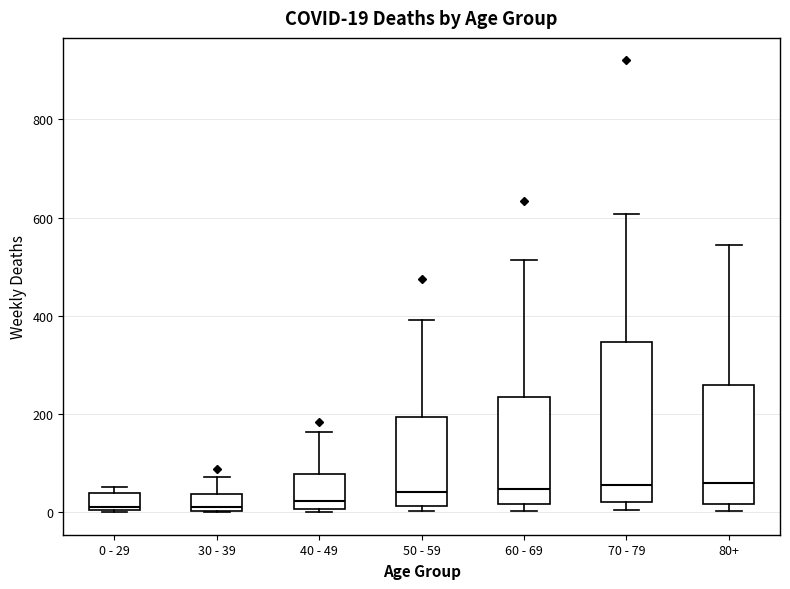

Comparing the boxes themselves (not the whiskers), which one is the tallest?

70 - 79